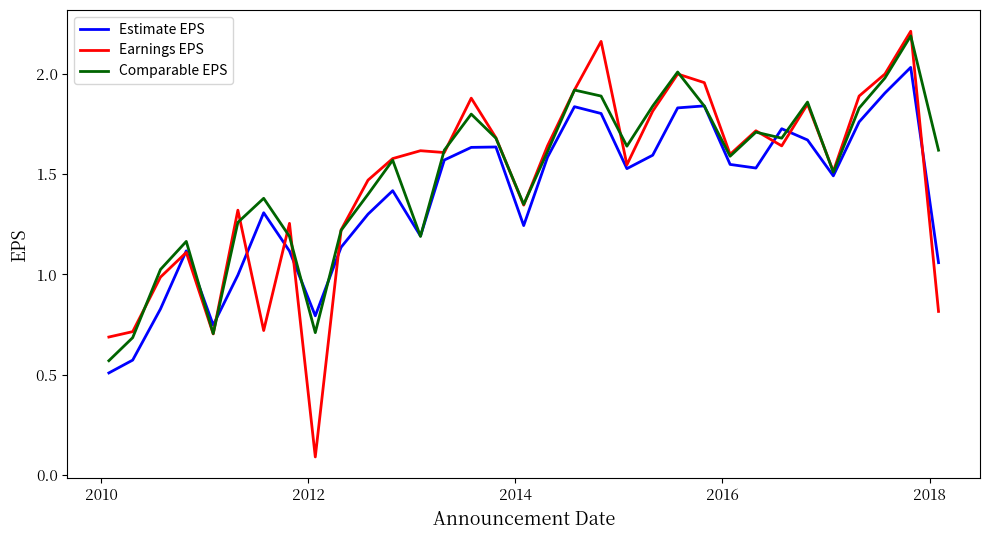

Which series has the largest range (max minus min)?

Earnings EPS